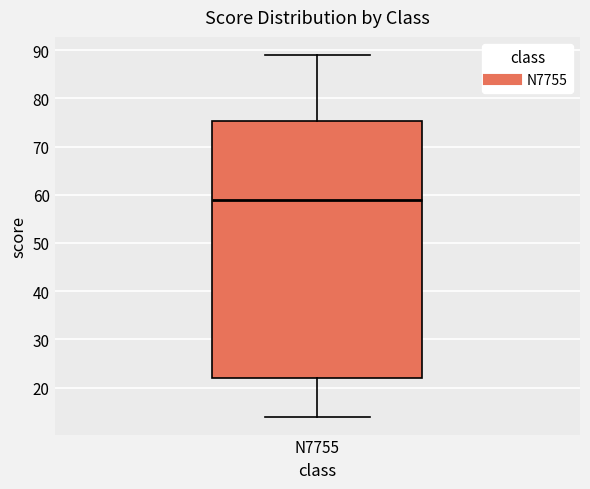

Read this box plot against the y-axis: the position of the median line, the range covered by the box, and the ends of both whiskers. The values are not printed on the chart, so give them approximately, as read against the axis.

median 59, box 22 to 75, whiskers 14 to 89